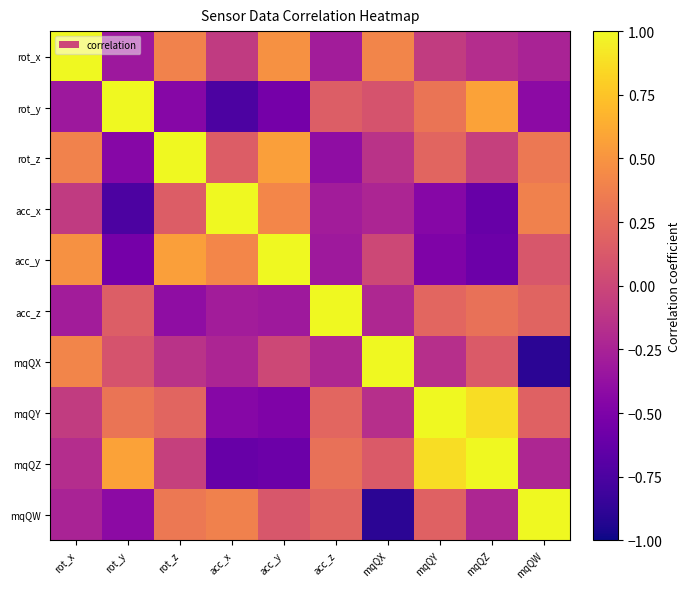

What is the maximum value shown in the chart?

1.0